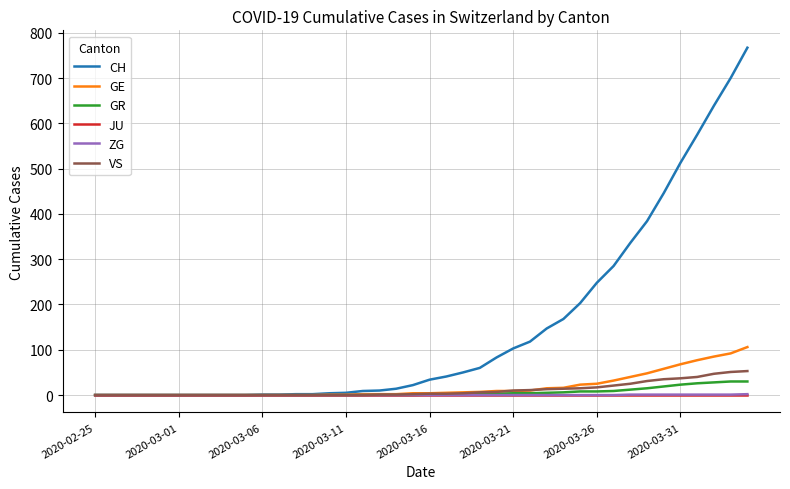

Which series has the largest range (max minus min)?

CH